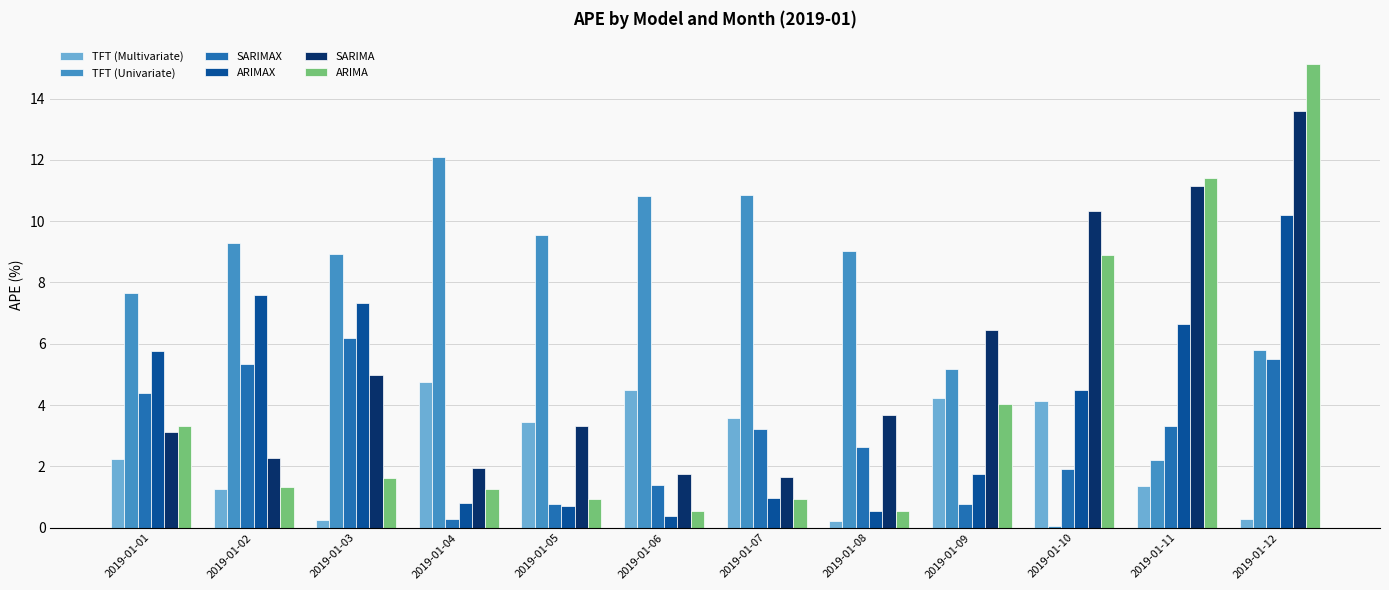

Which series has the largest range (max minus min)?

ARIMA